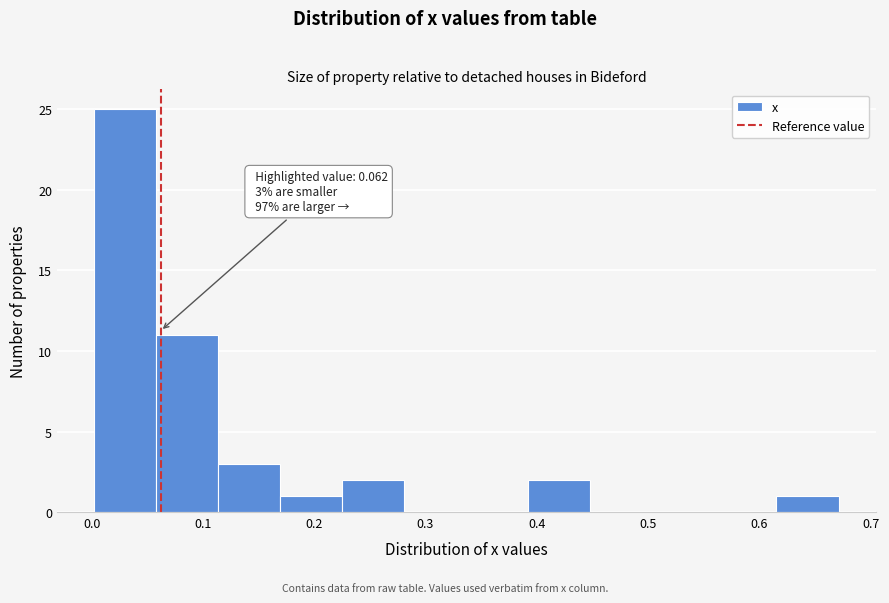

Over which range of the x-axis is the bar tallest?

0.00 to 0.06